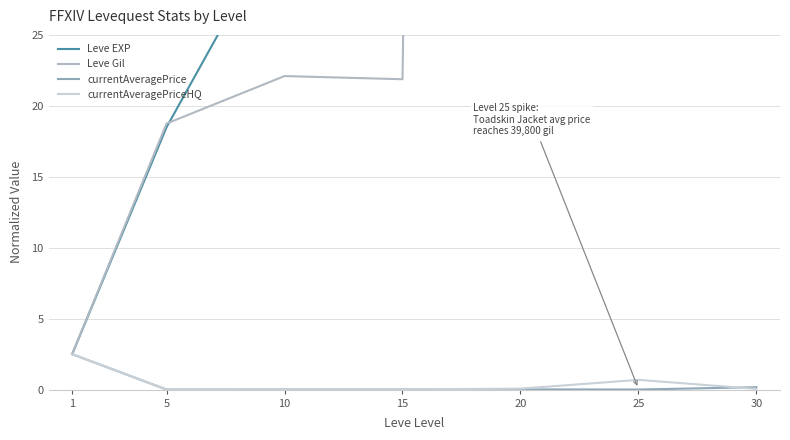

Reading left to right, extract all data points from this chart.

Leve EXP: 1=2.5	5=18.5	10=33.5	15=40.1	20=85.7	25=144.4	30=207.2
Leve Gil: 1=2.5	5=18.8	10=22.1	15=21.9	20=551.6	25=929.2	30=1511.8
currentAveragePrice: 1=2.5	5=0.0	10=0.0	15=0.0	20=0.0	25=0.0	30=0.2
currentAveragePriceHQ: 1=2.5	5=0.0	10=0.0	15=0.0	20=0.1	25=0.7	30=0.1